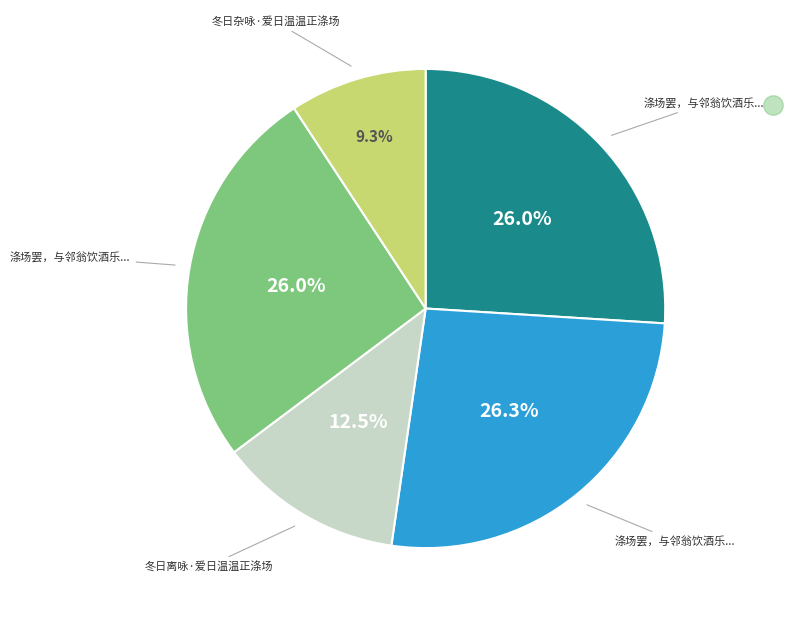

Does any single category account for the majority?

No